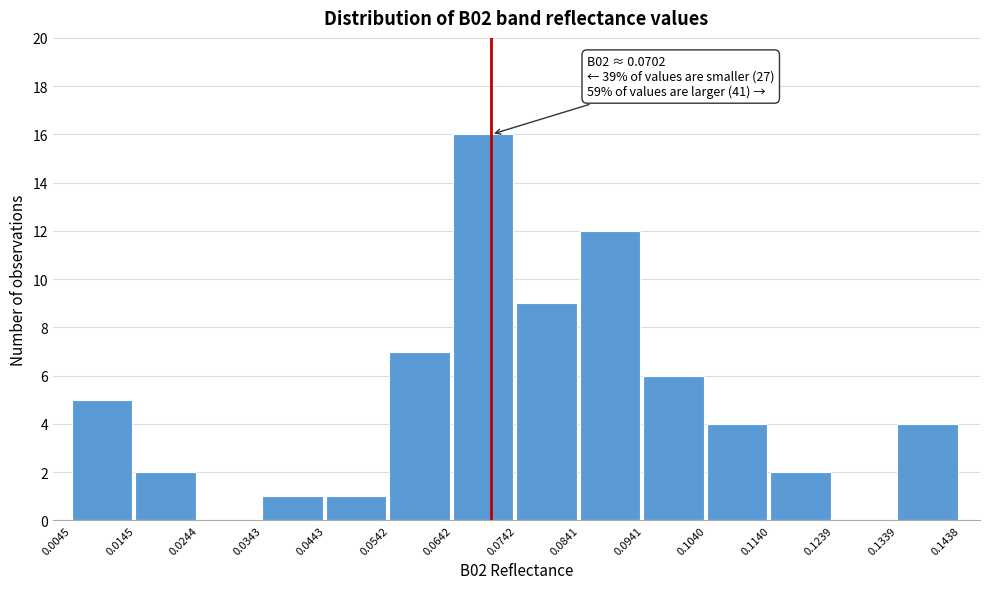

Over which range of the x-axis is the bar tallest?

0.0642 to 0.0742